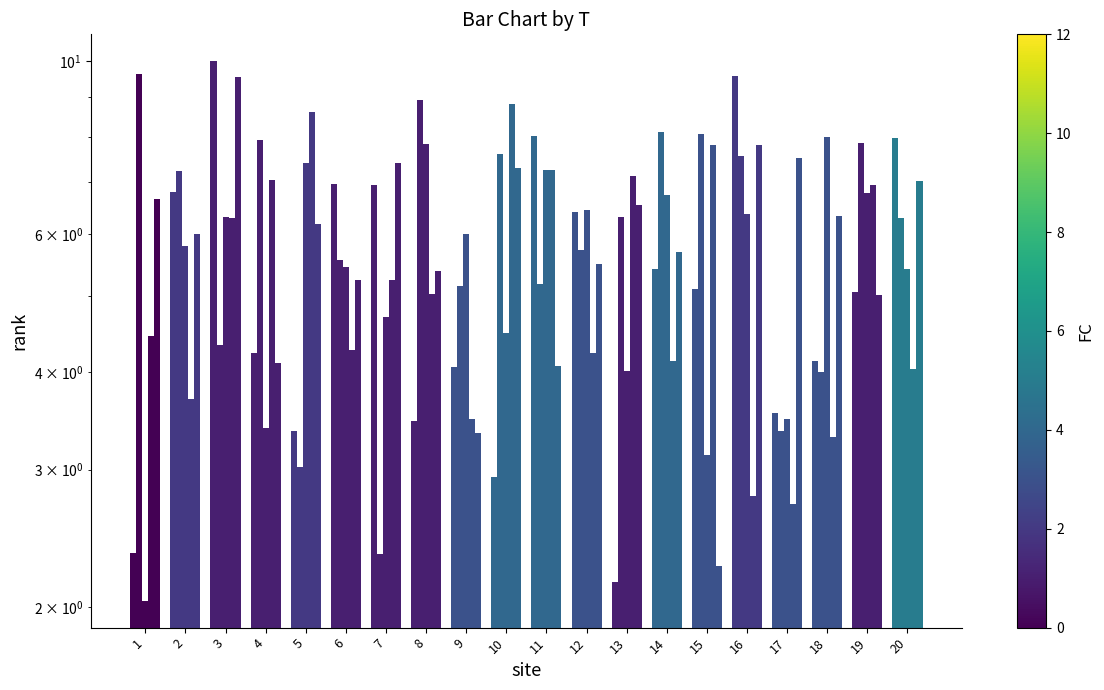

What are all the series names shown in the legend?

x1, x2, x3, x4, x5